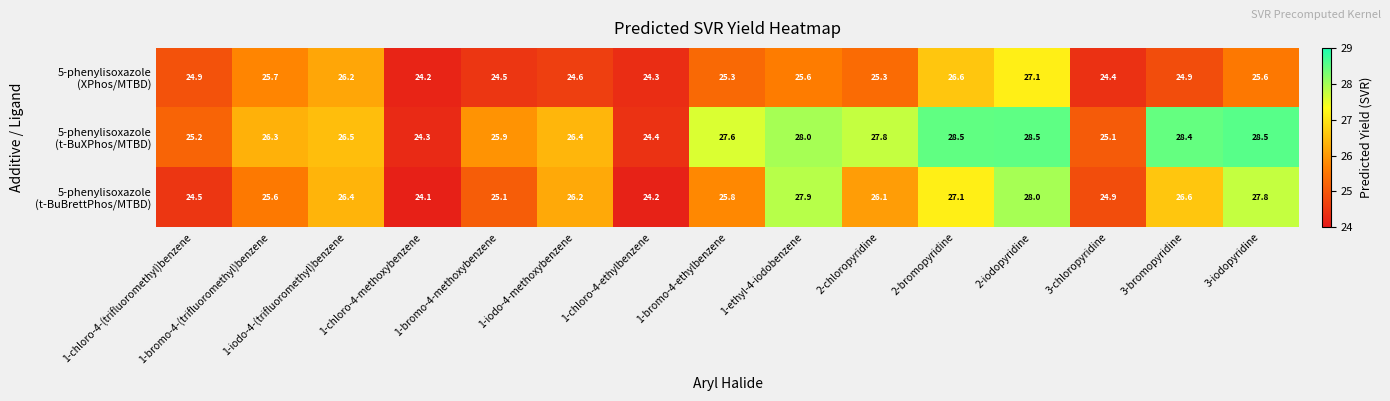

What is the difference between the highest and lowest values at 1-bromo-4-(trifluoromethyl)benzene?

0.7